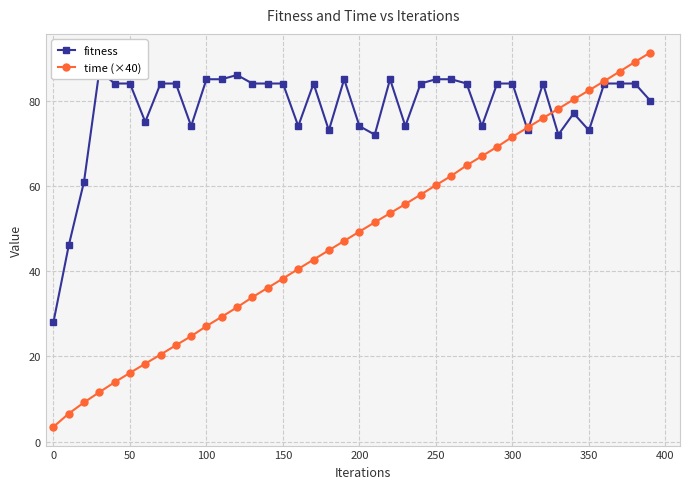

True or false: time (×40) has more than 1 interior local peaks.

False